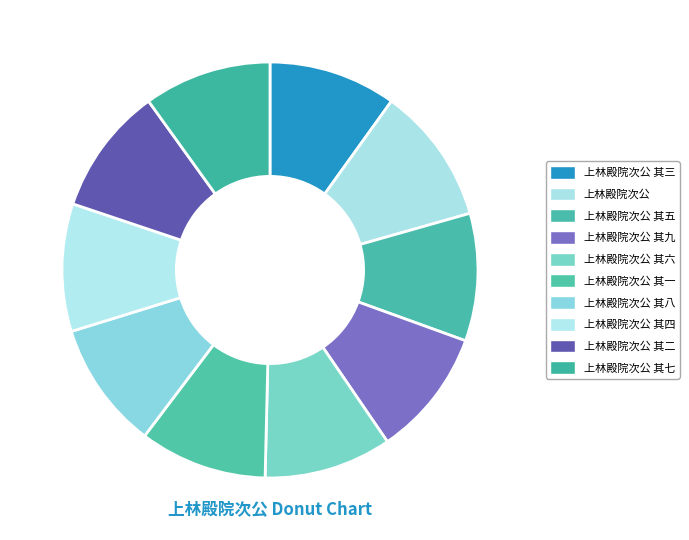

Is 上林殿院次公 其七 the majority of the pie?

No